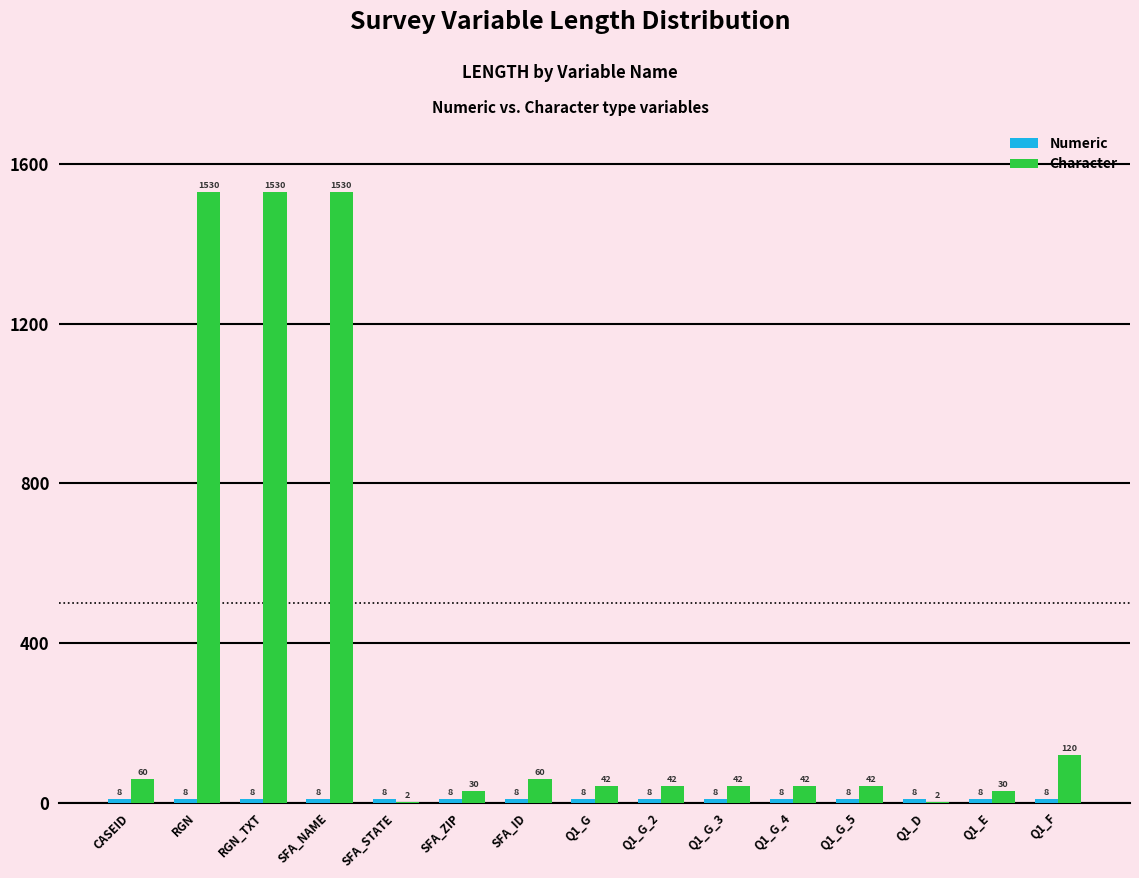

What is the maximum value for Character?

1530